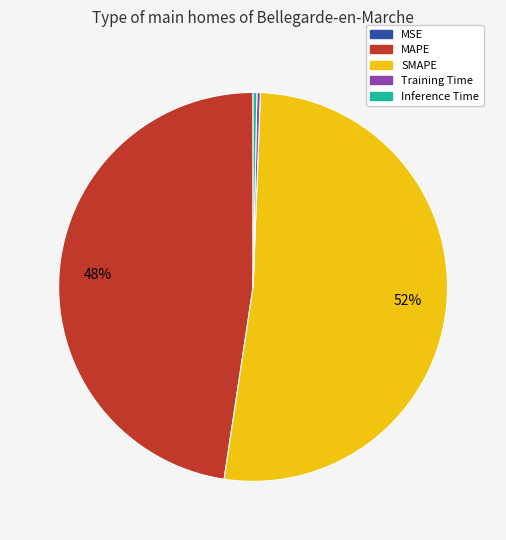

To the nearest percent, what portion does MAPE represent?

48%